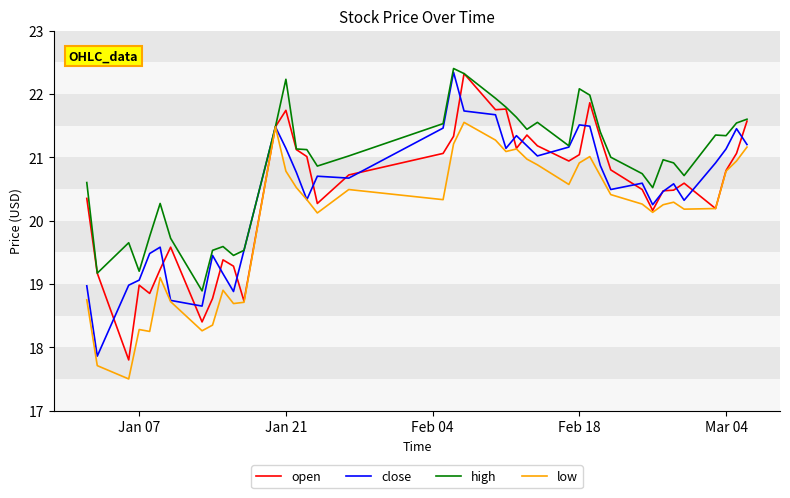

What is the lowest value of the open series?

17.8